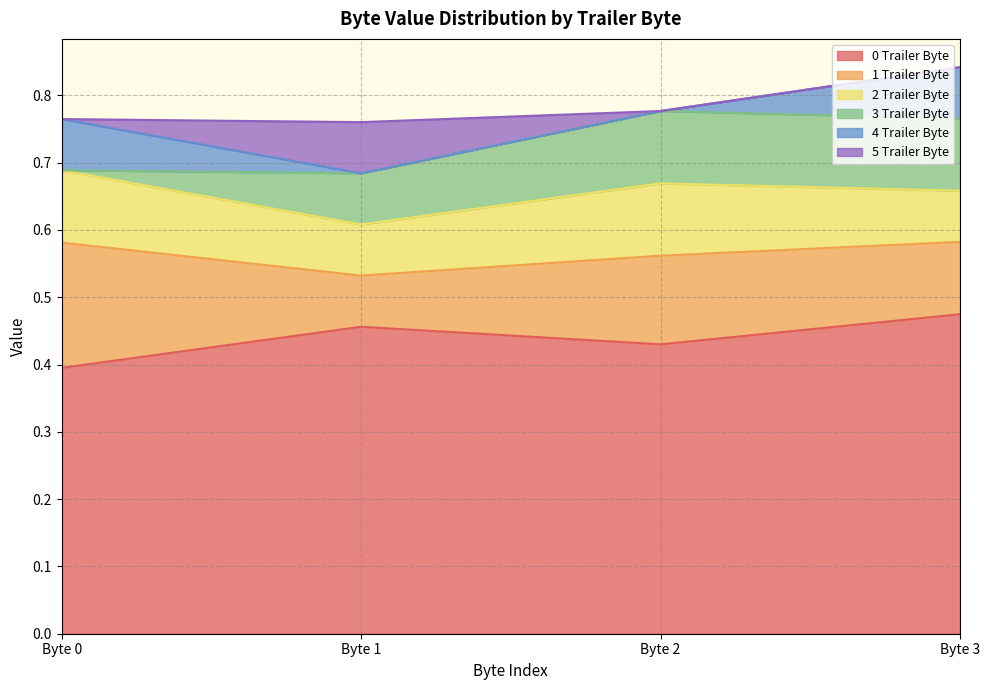

What is the maximum value for 5 Trailer Byte?

0.1